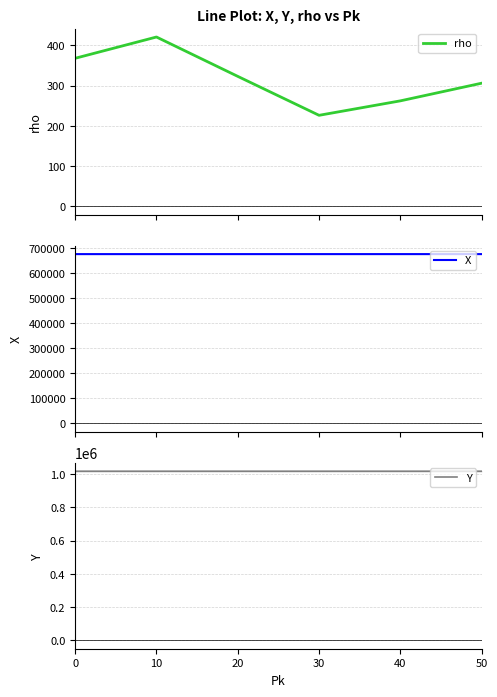

Rank the series by their maximum value, from highest to lowest.

Y, X, rho